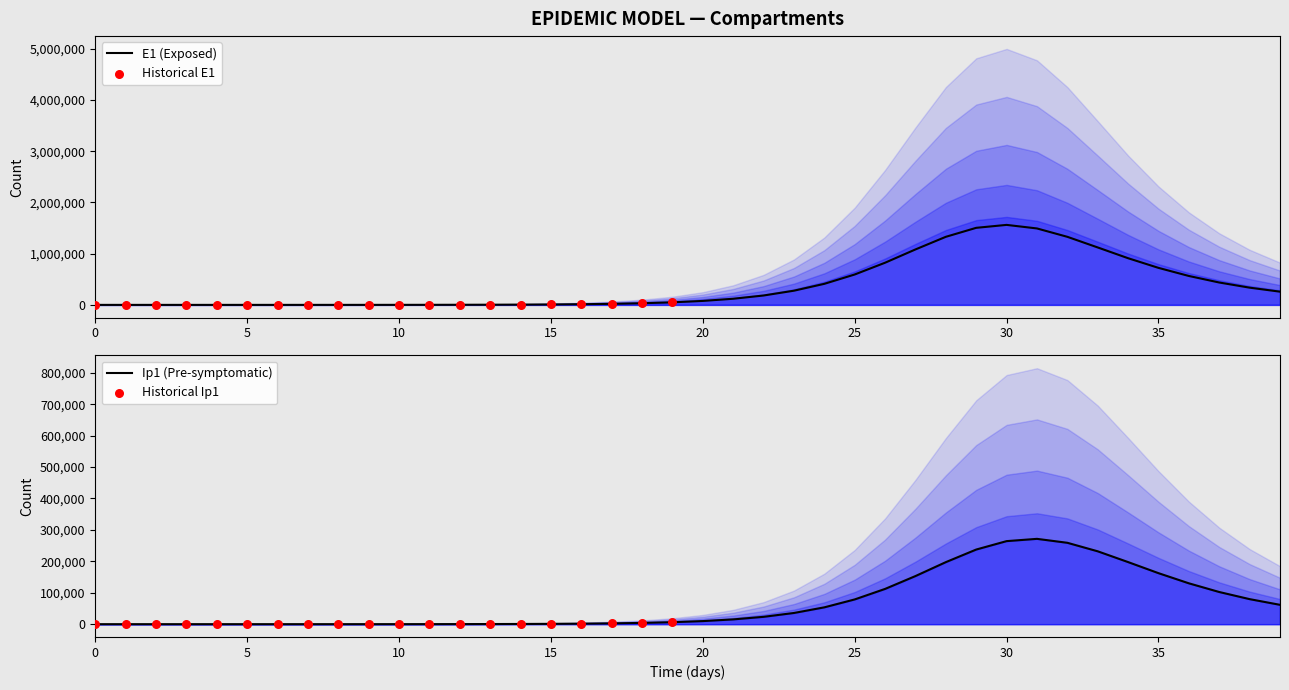

What is the total value across all series at 36?

694586.0